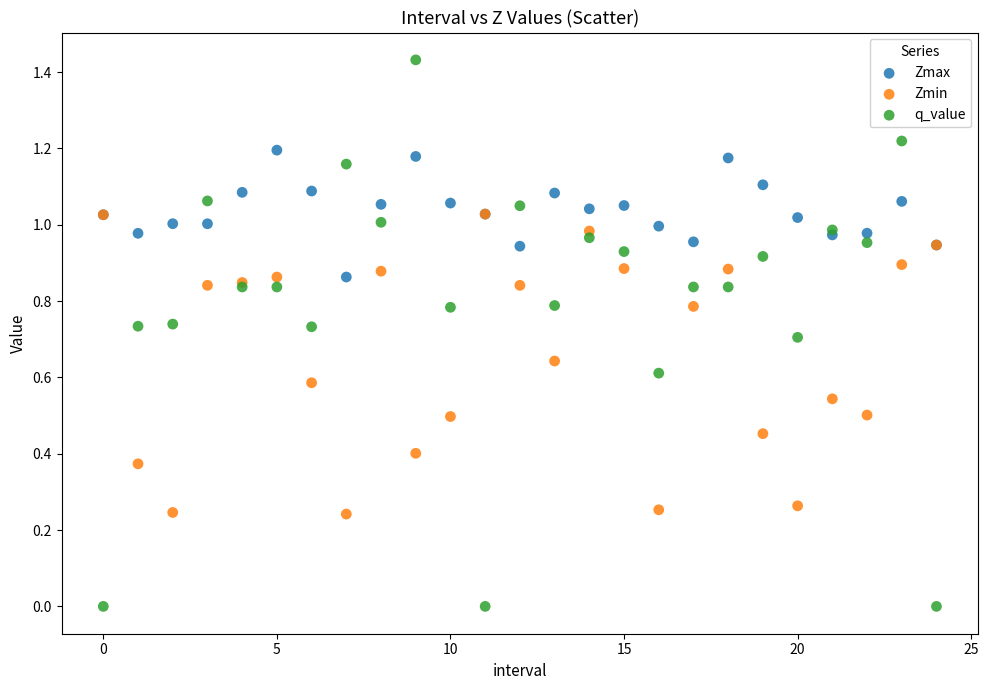

Which series reaches the minimum Y coordinate?

q_value